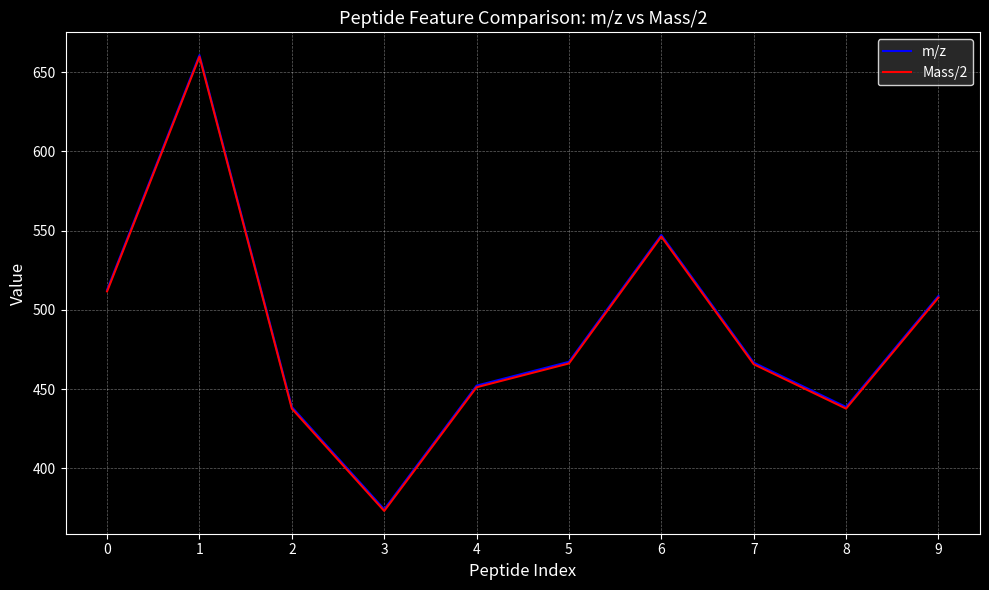

Which series has the widest spread of values?

Mass/2